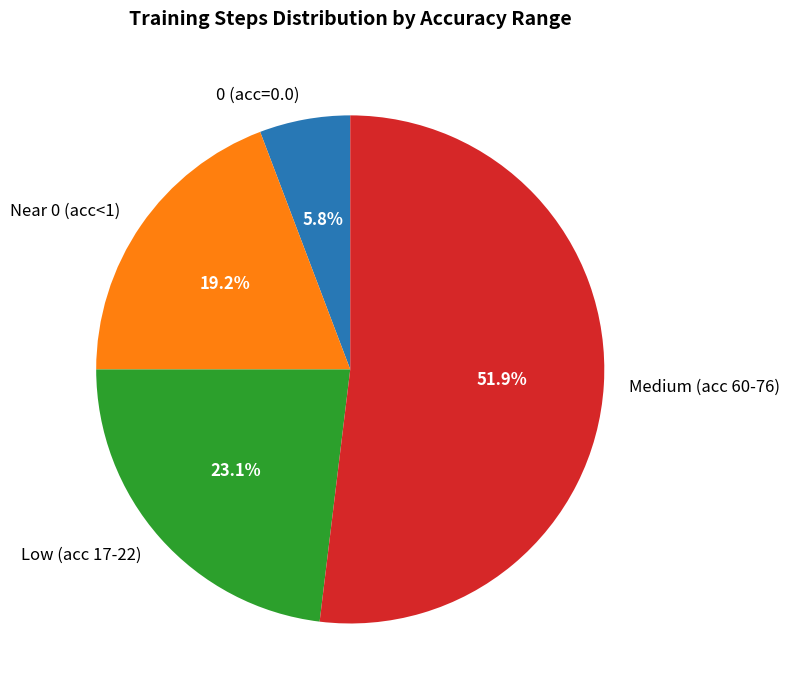

Which category has the smallest portion of the pie?

0 (acc=0.0)